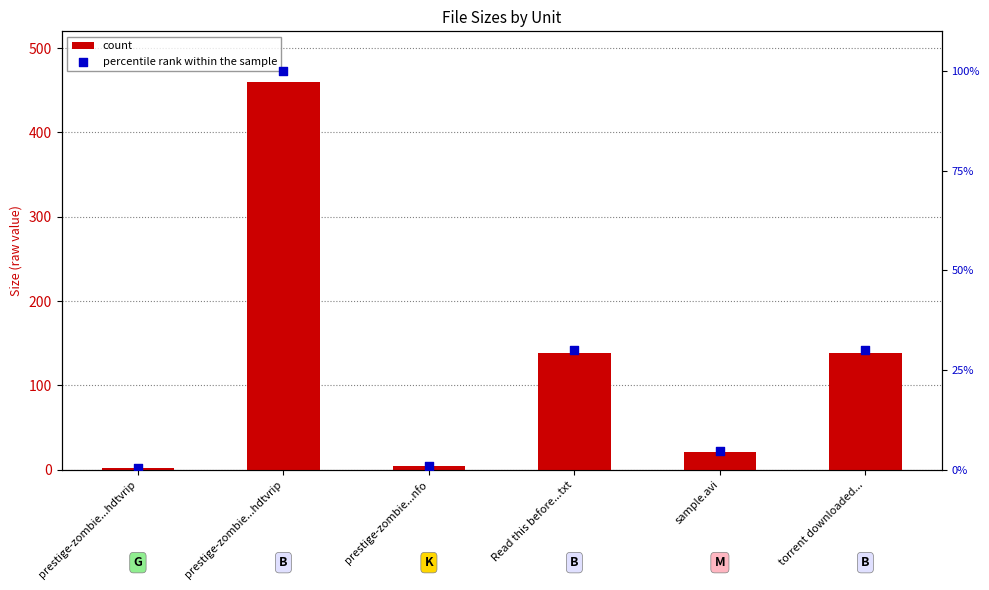

At how many categories does at least one series exceed 417?

1